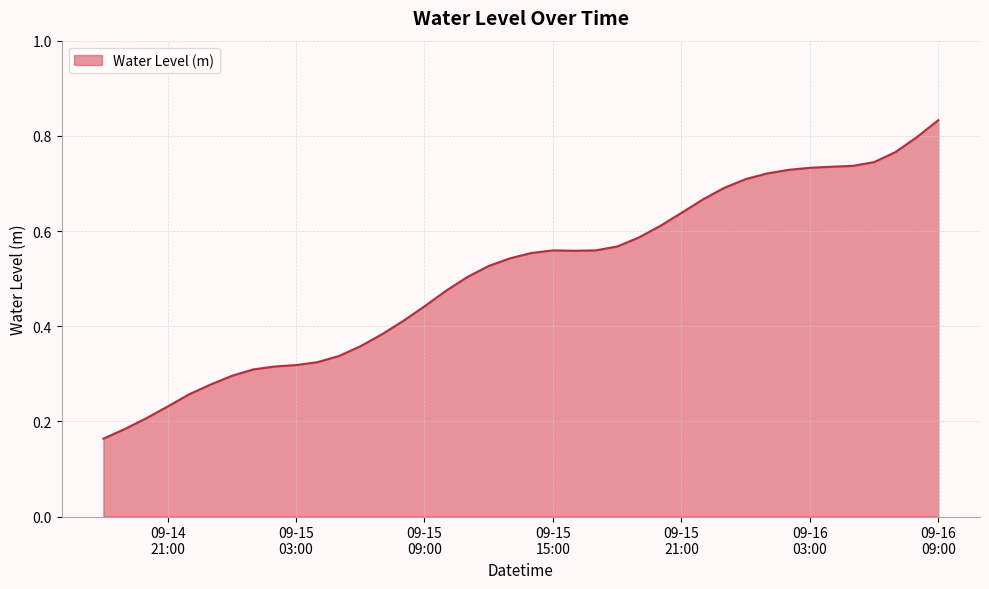

Rank the categories by value from highest to lowest.

2024-09-16 09:00:00, 2024-09-16 08:00:00, 2024-09-16 07:00:00, 2024-09-16 06:00:00, 2024-09-16 05:00:00, 2024-09-16 04:00:00, 2024-09-16 03:00:00, 2024-09-16 02:00:00, 2024-09-16 01:00:00, 2024-09-16 00:00:00, 2024-09-15 23:00:00, 2024-09-15 22:00:00, 2024-09-15 21:00:00, 2024-09-15 20:00:00, 2024-09-15 19:00:00, 2024-09-15 18:00:00, 2024-09-15 15:00:00, 2024-09-15 17:00:00, 2024-09-15 16:00:00, 2024-09-15 14:00:00, 2024-09-15 13:00:00, 2024-09-15 12:00:00, 2024-09-15 11:00:00, 2024-09-15 10:00:00, 2024-09-15 09:00:00, 2024-09-15 08:00:00, 2024-09-15 07:00:00, 2024-09-15 06:00:00, 2024-09-15 05:00:00, 2024-09-15 04:00:00, 2024-09-15 03:00:00, 2024-09-15 02:00:00, 2024-09-15 01:00:00, 2024-09-15 00:00:00, 2024-09-14 23:00:00, 2024-09-14 22:00:00, 2024-09-14 21:00:00, 2024-09-14 20:00:00, 2024-09-14 19:00:00, 2024-09-14 18:00:00